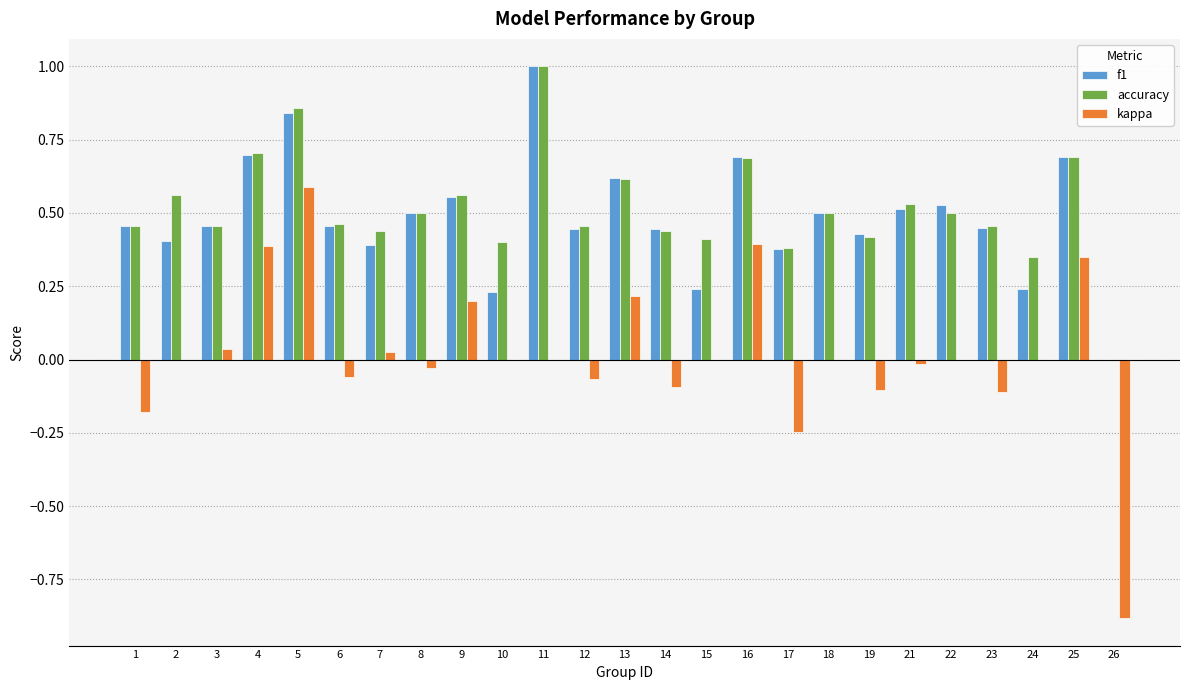

At which category is the sum across all series the highest?

5